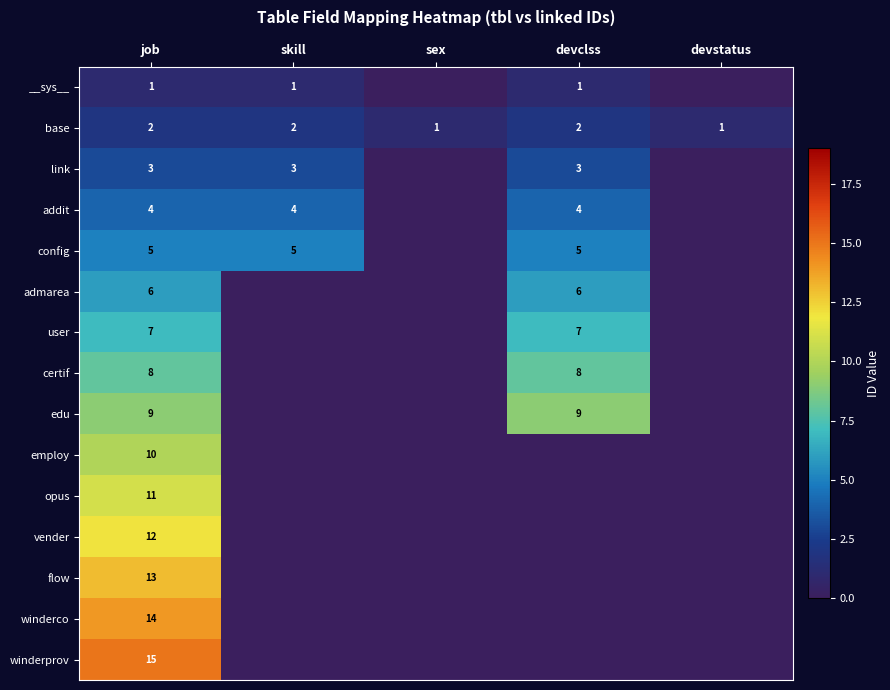

Rank the series at job from lowest to highest value.

__sys__, base, link, addit, config, admarea, user, certif, edu, employ, opus, vender, flow, winderco, winderprov